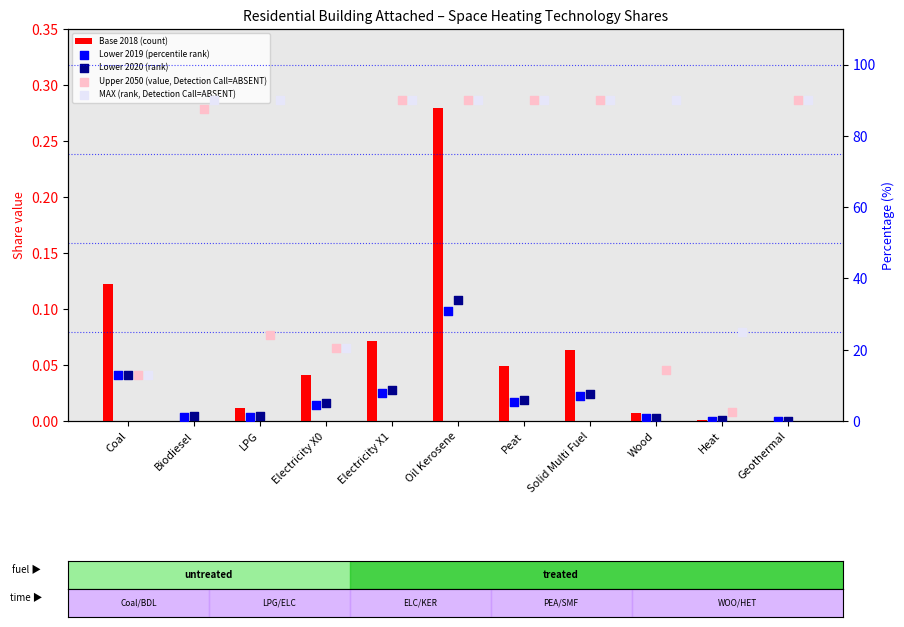

Which series has the largest total across all categories?

MAX (rank, Detection Call=ABSENT)